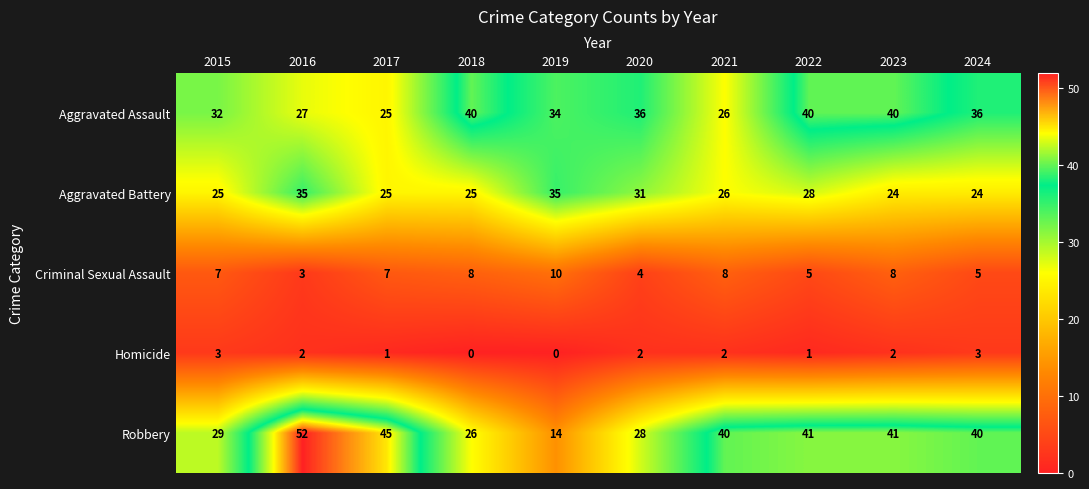

Which series has the largest range (max minus min)?

Robbery